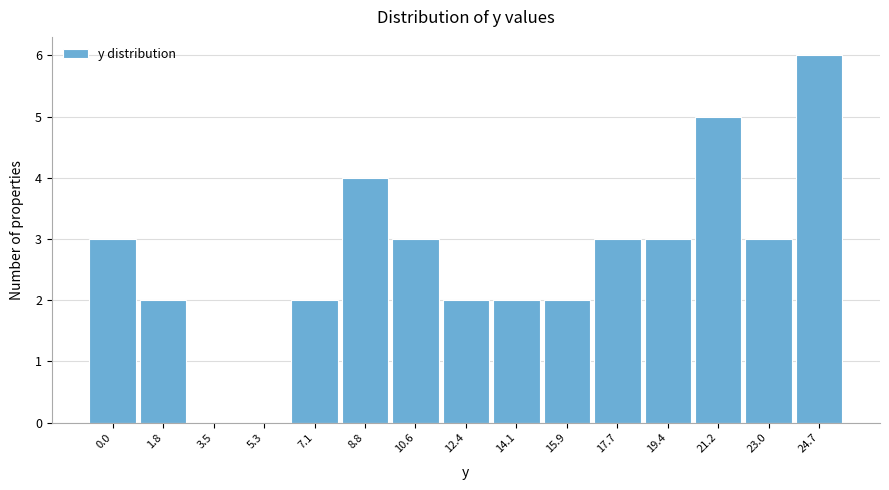

Reading left to right, what are all the values shown in this chart?

0.0=3	1.8=2	3.5=0	5.3=0	7.1=2	8.8=4	10.6=3	12.4=2	14.1=2	15.9=2	17.7=3	19.4=3	21.2=5	23.0=3	24.7=6